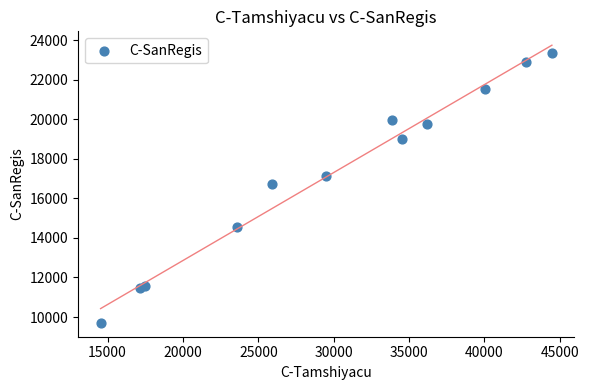

What is the range of X values (max minus min)?

29943.2